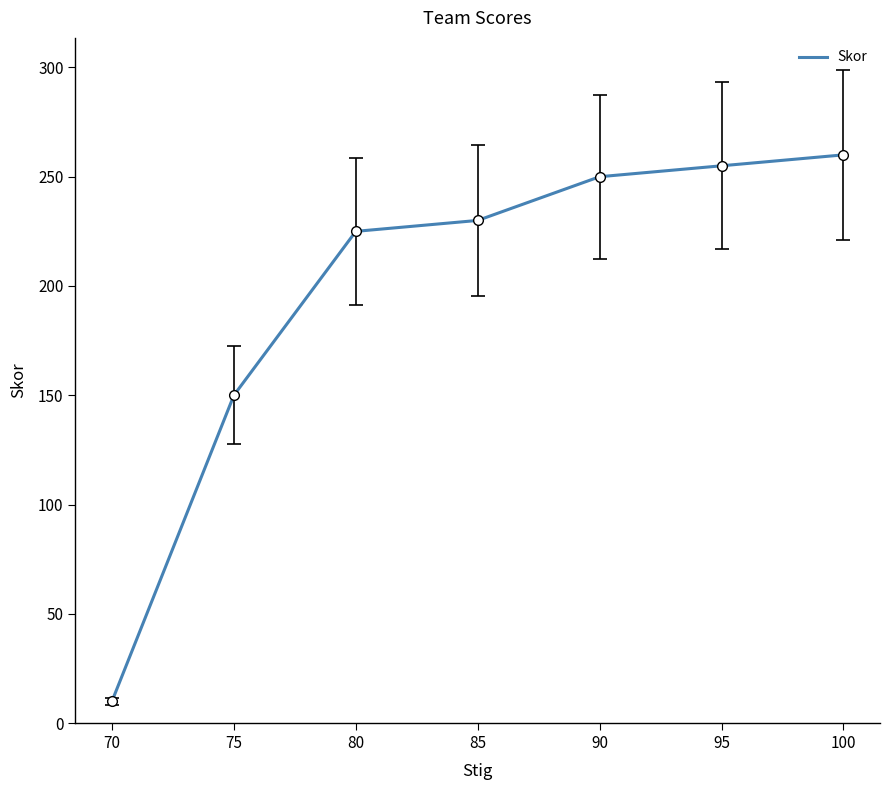

Reading left to right, extract all data points from this chart.

100=260	95=255	90=250	85=230	80=225	75=150	70=10